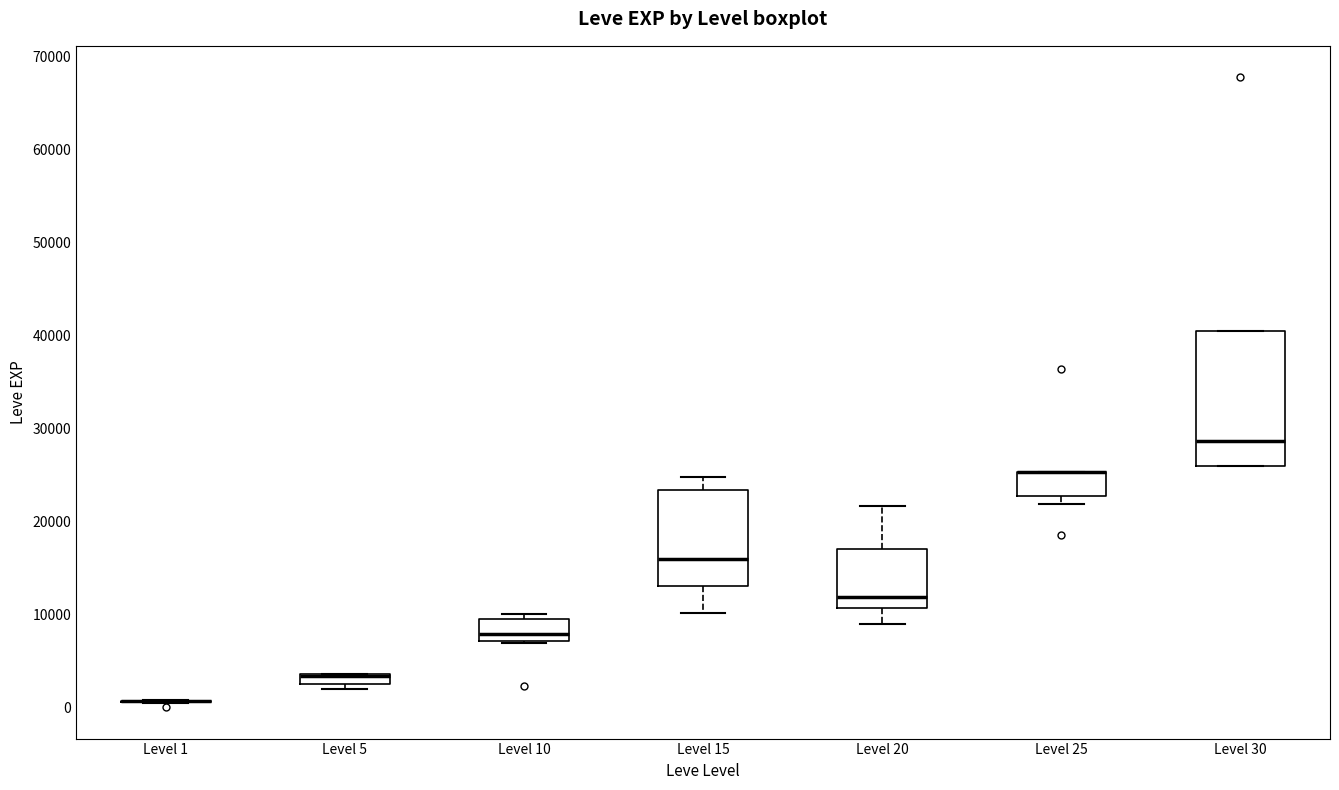

Which box is the tallest, from its lower edge to its upper edge?

Level 30